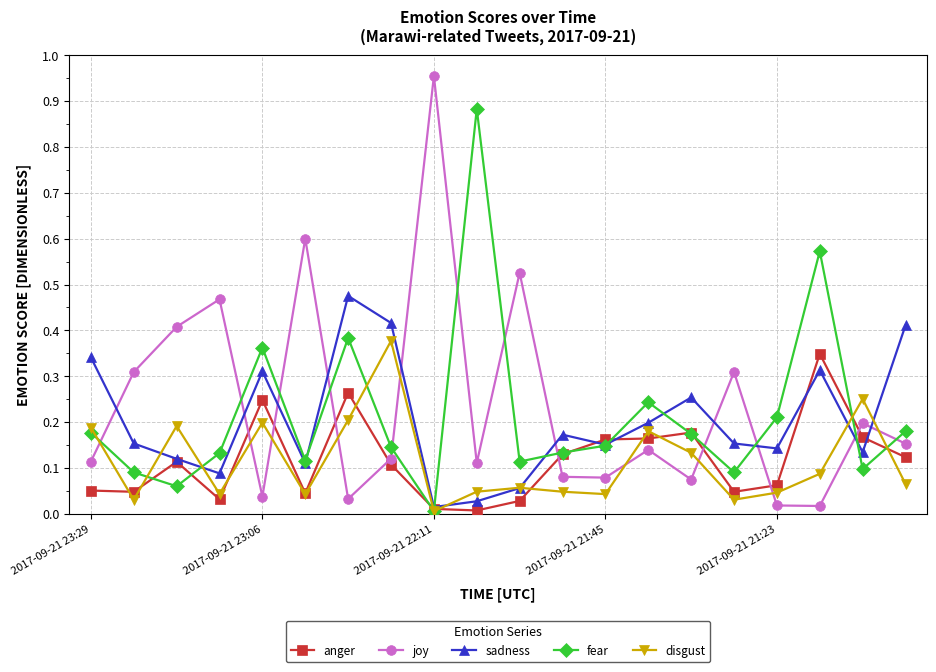

True or false: sadness has more than 0 points higher than both neighbors.

True